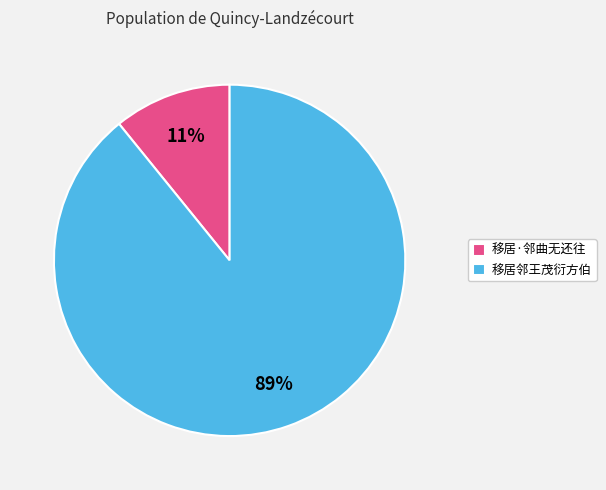

Is it true that 移居·邻曲无还往 is 11% of the pie?

True